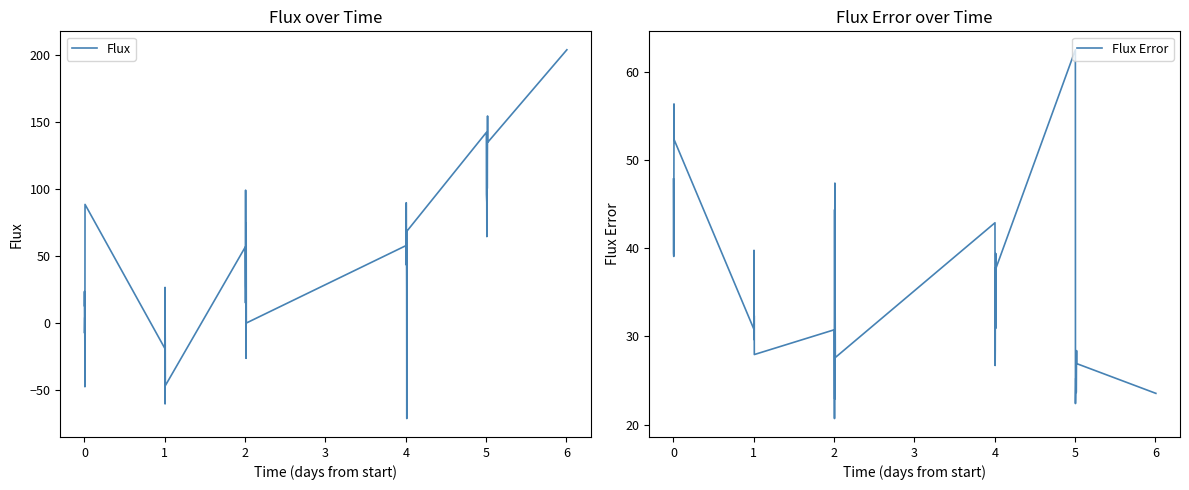

What is the maximum value for Flux?

203.7